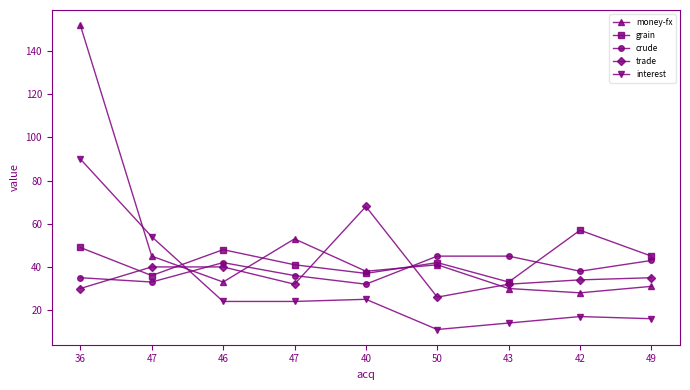

True or false: trade has more than 2 points higher than both neighbors.

False